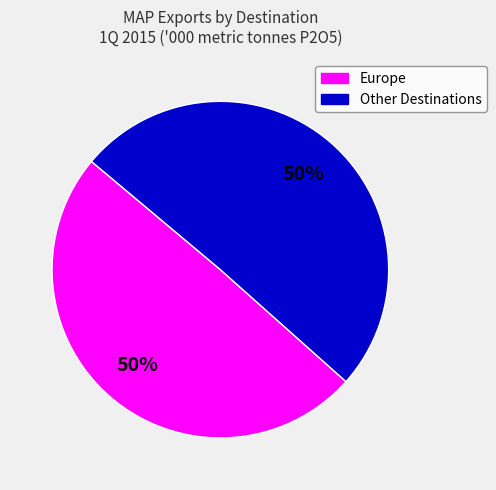

To the nearest percent, what is the average slice percentage?

50%